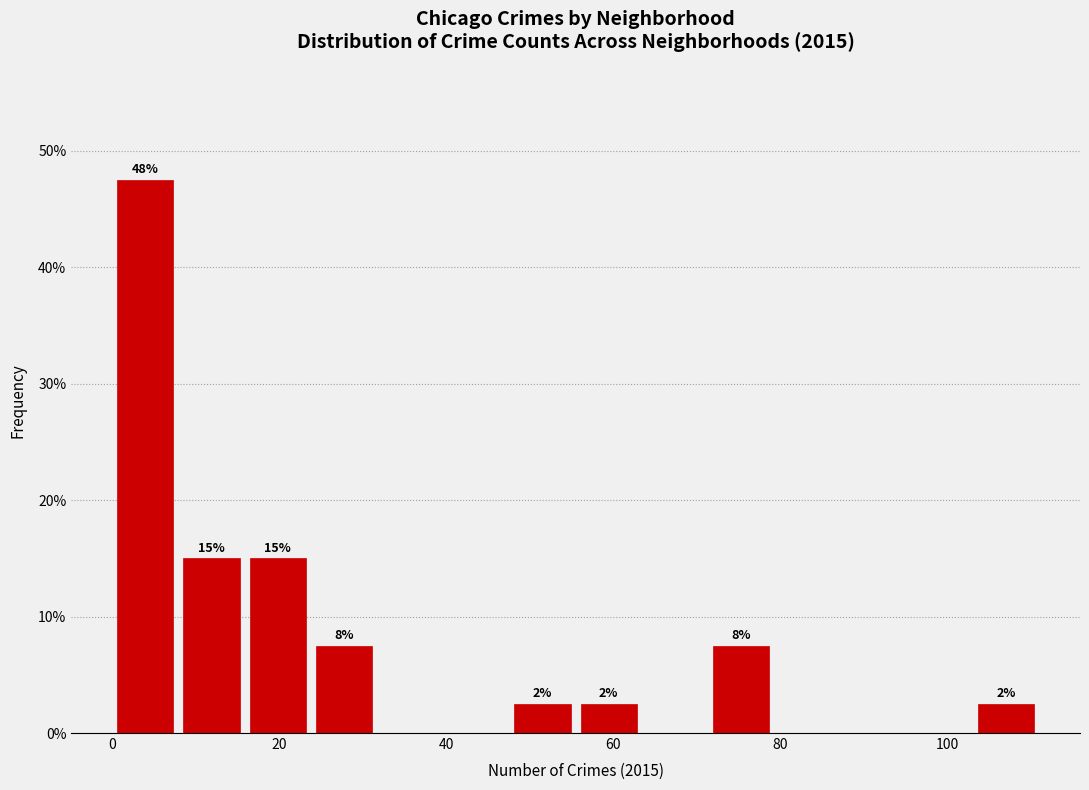

Around what value on the x-axis is the tallest bar? Give the approximate position of its centre, as read against the axis.

4